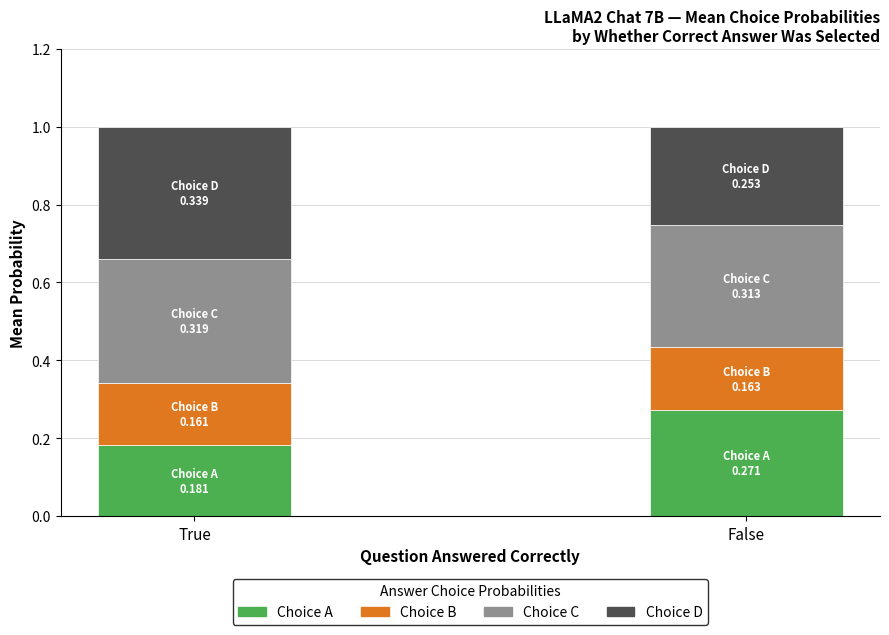

List the labels in order of Choice A value, largest first.

False, True